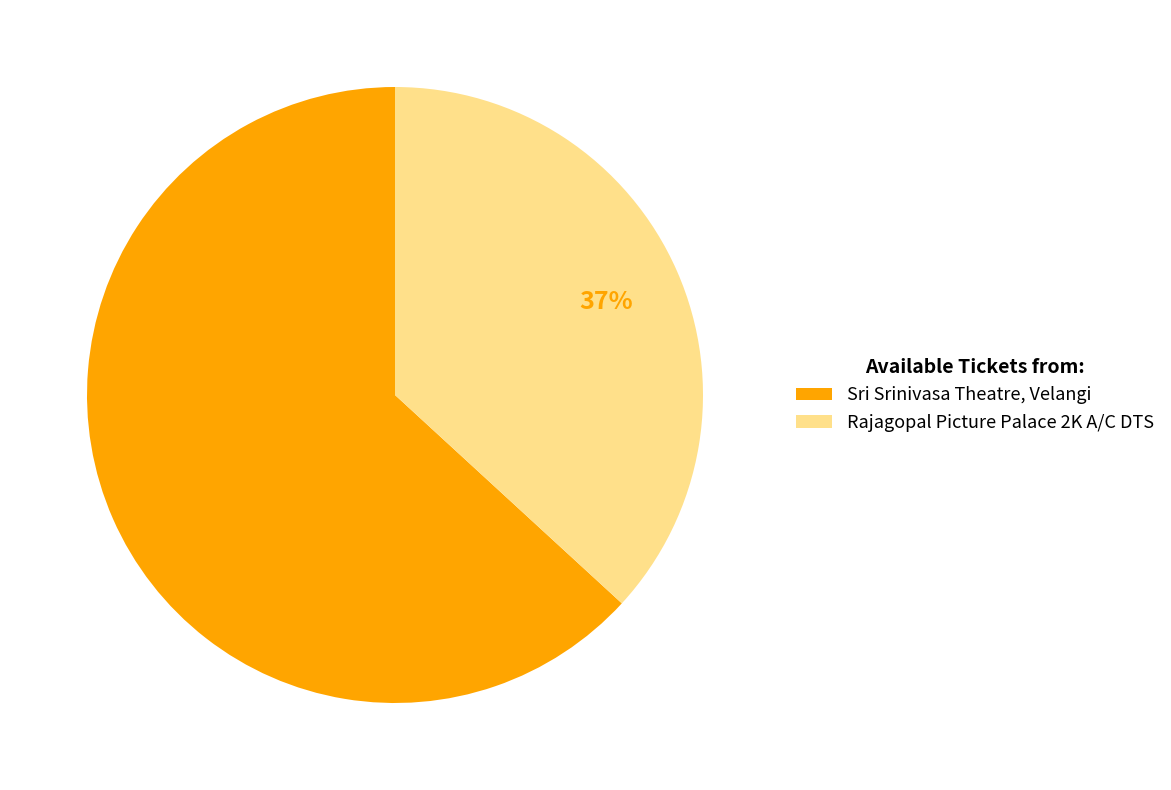

Is the sum of Sri Srinivasa Theatre, Velangi and Rajagopal Picture Palace 2K A/C DTS greater than half?

Yes